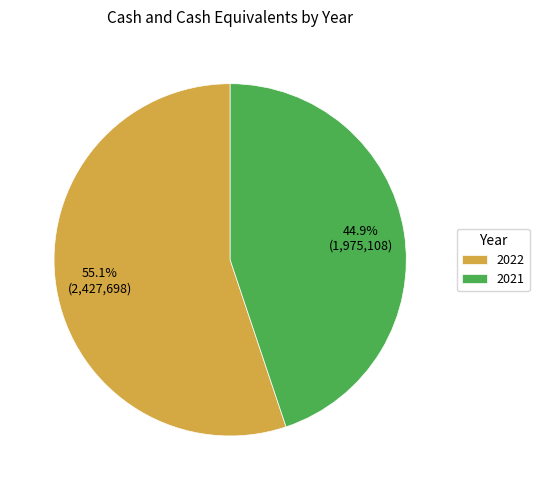

Is it true that 2022 is 70% of the pie?

False